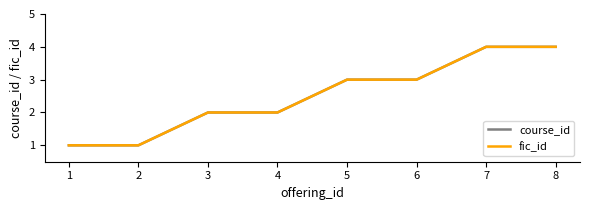

List the series in order of their peak value, highest first.

course_id, fic_id